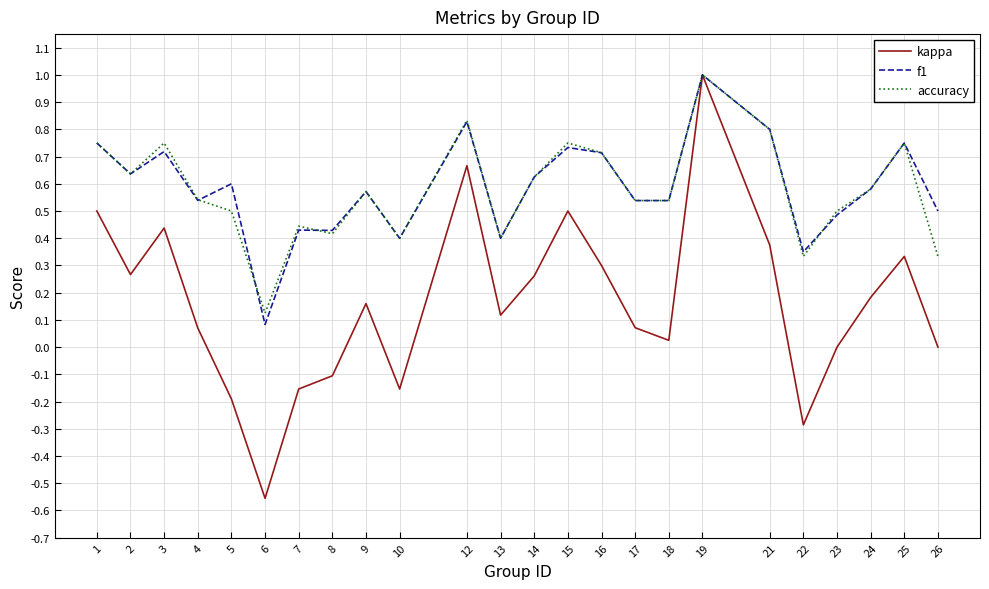

At which category is the sum across all series the highest?

19